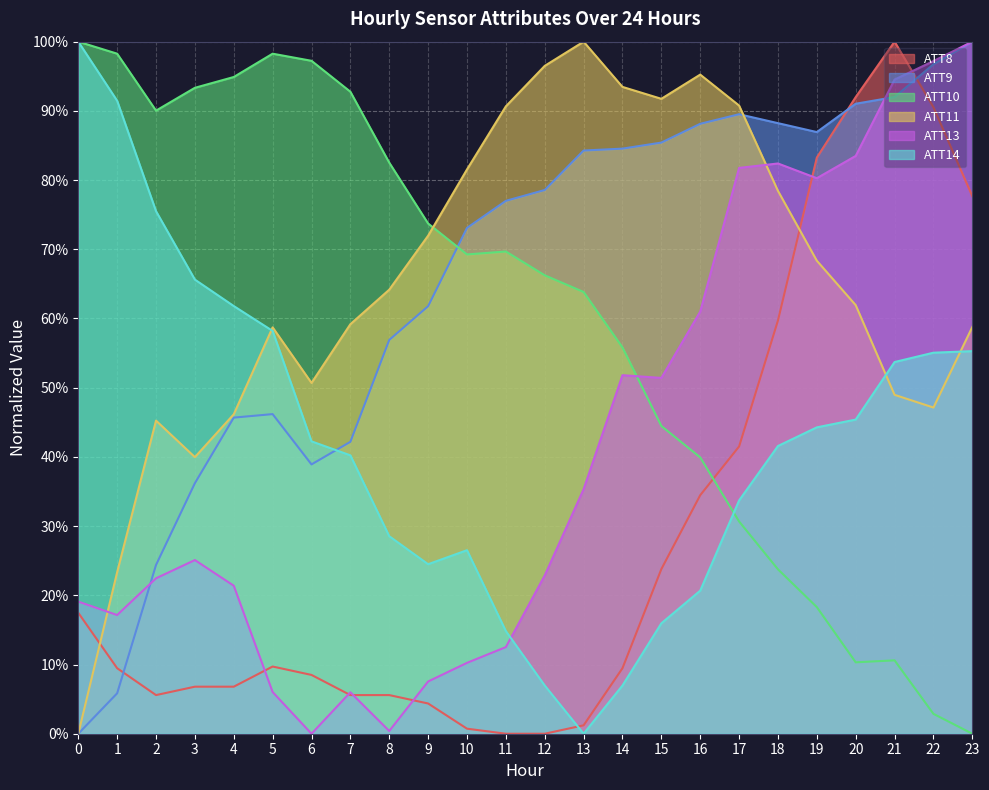

What is the difference between the maximum and minimum values in the ATT14 series?

100.0